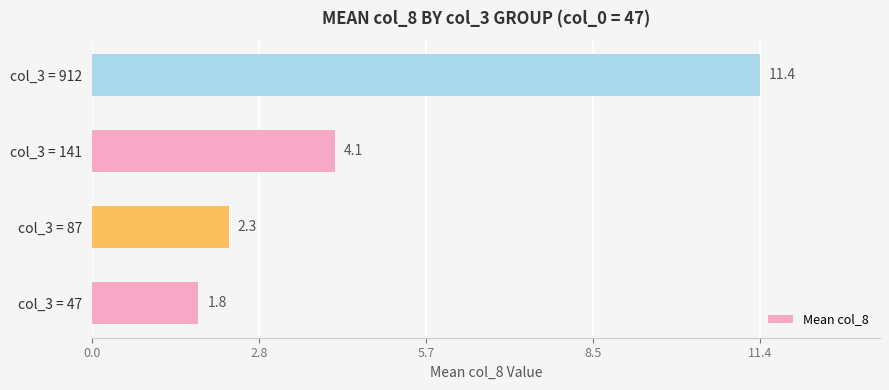

True or false: the data shows 4.7 at col_3 = 912.

False